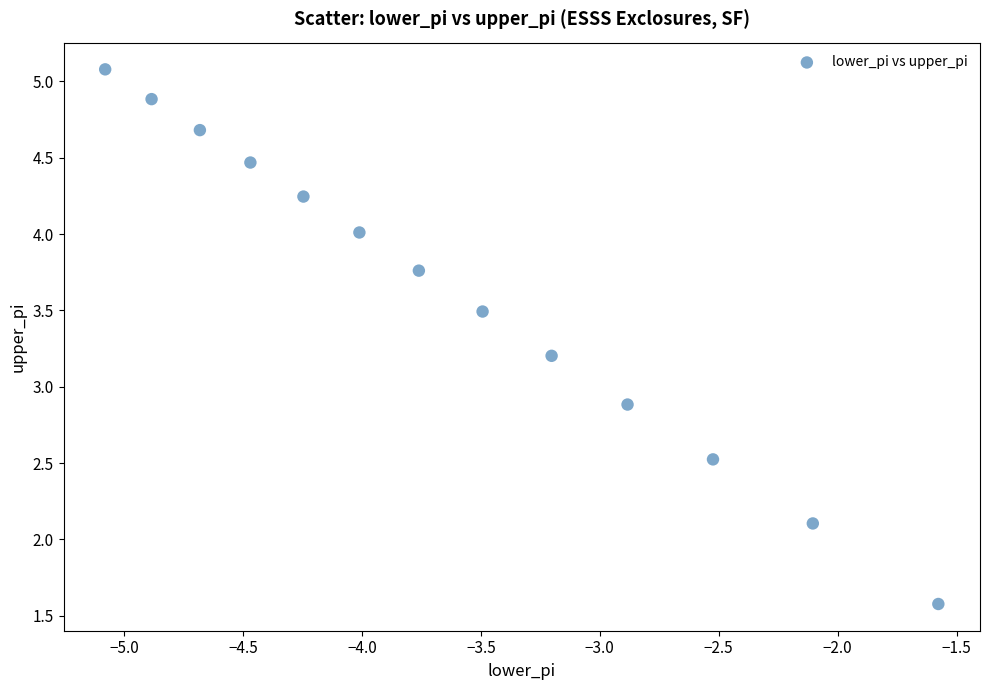

What Y value in the scatter plot is closest to 3?

2.9